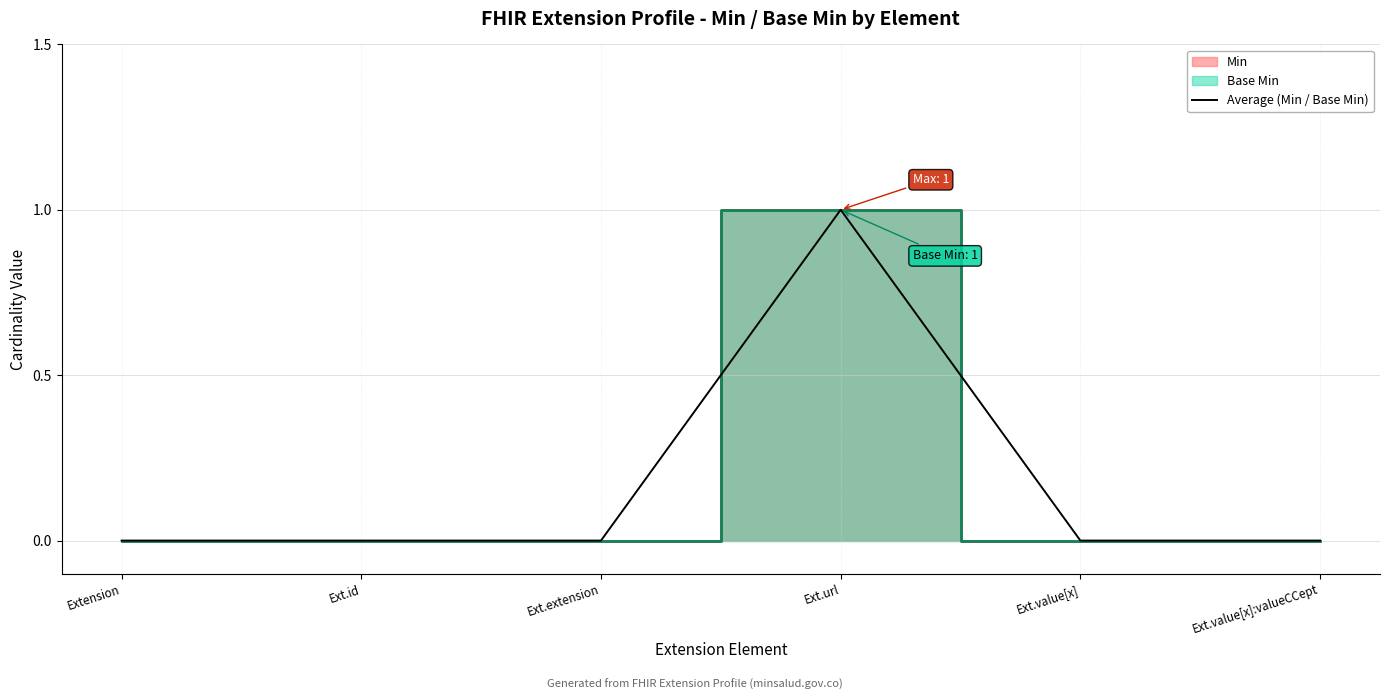

Between Ext.value[x]:valueCCept and Extension, which is larger?

Ext.value[x]:valueCCept